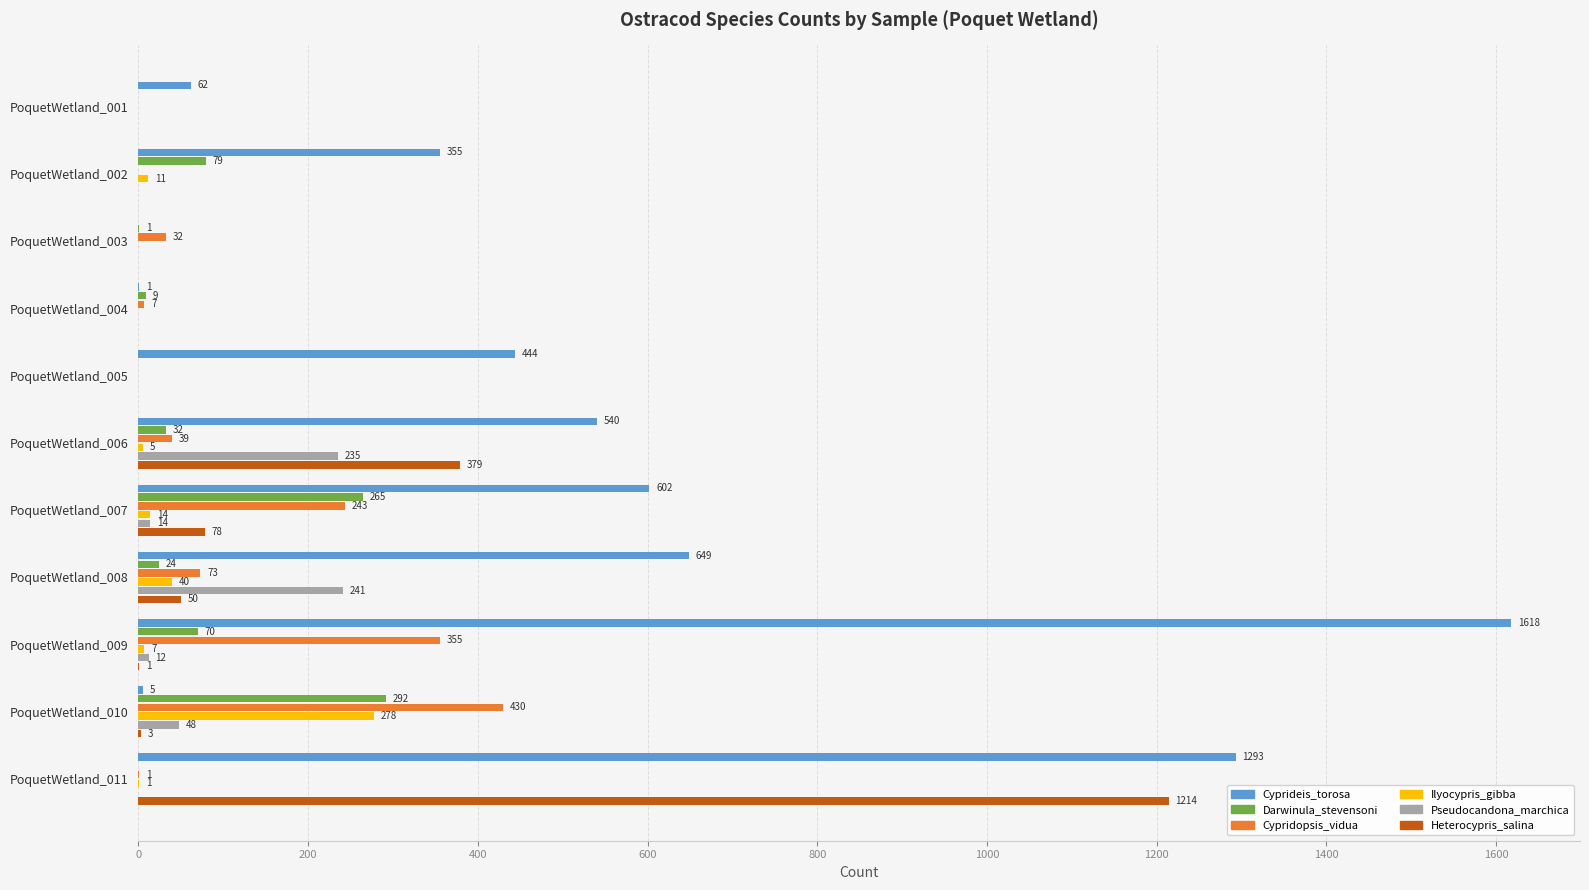

What is the sum of the Pseudocandona_marchica values at PoquetWetland_001 and PoquetWetland_008?

241